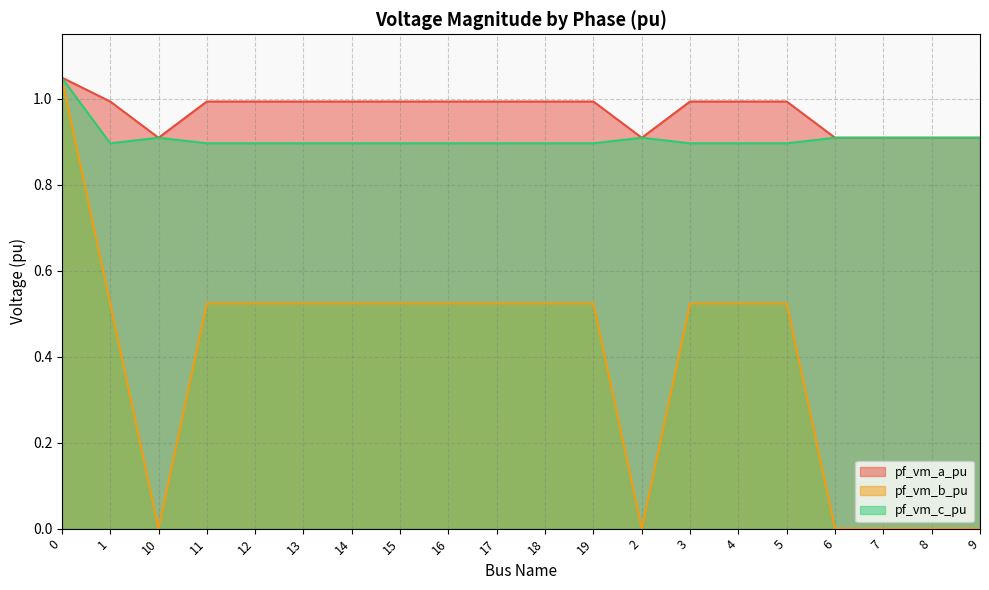

At how many categories does at least one series exceed 0?

20